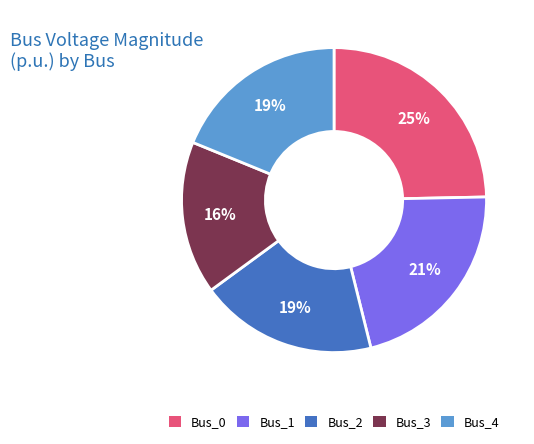

The Bus_1 slice represents 21% of the pie. True or false?

True